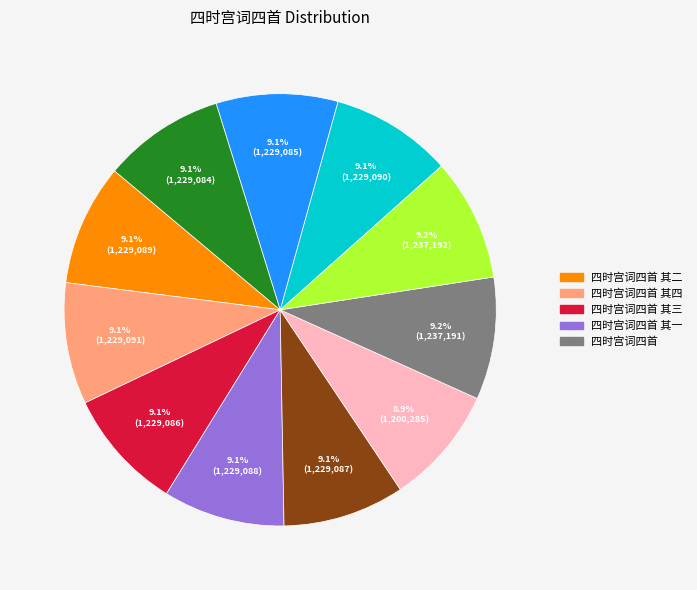

How many segments does this pie chart have?

11